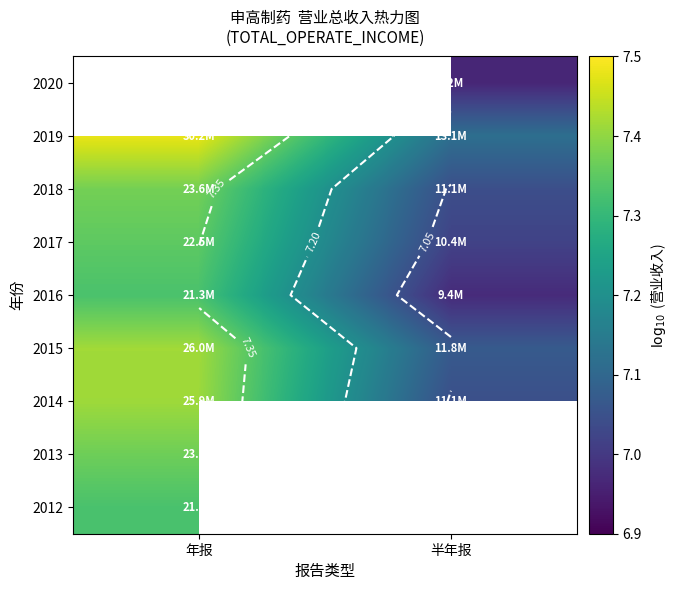

The 2015 series shows 3.0 at 半年报. True or false?

False